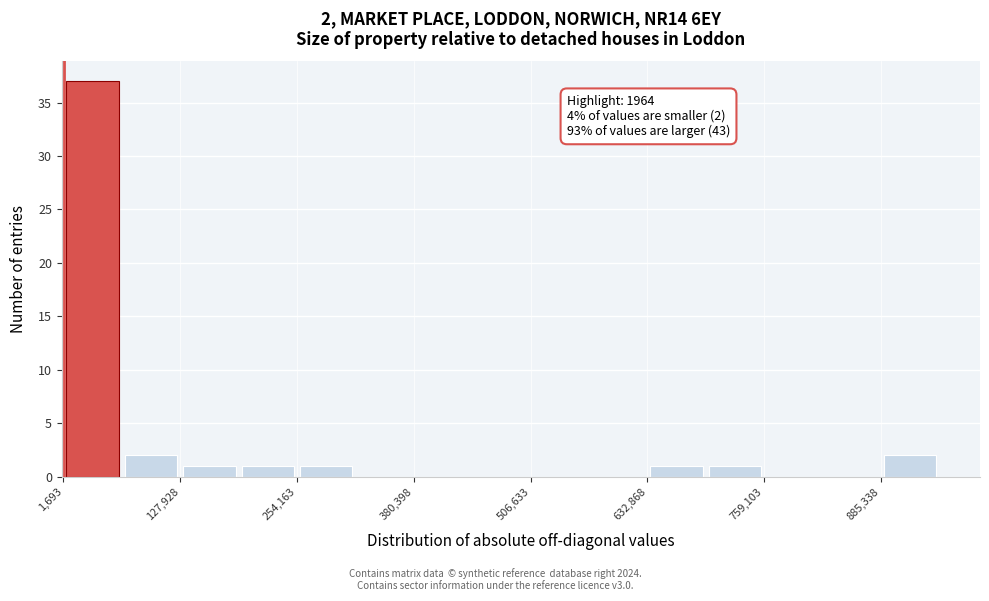

Read against the x-axis, roughly where is the centre of the tallest bar?

40000